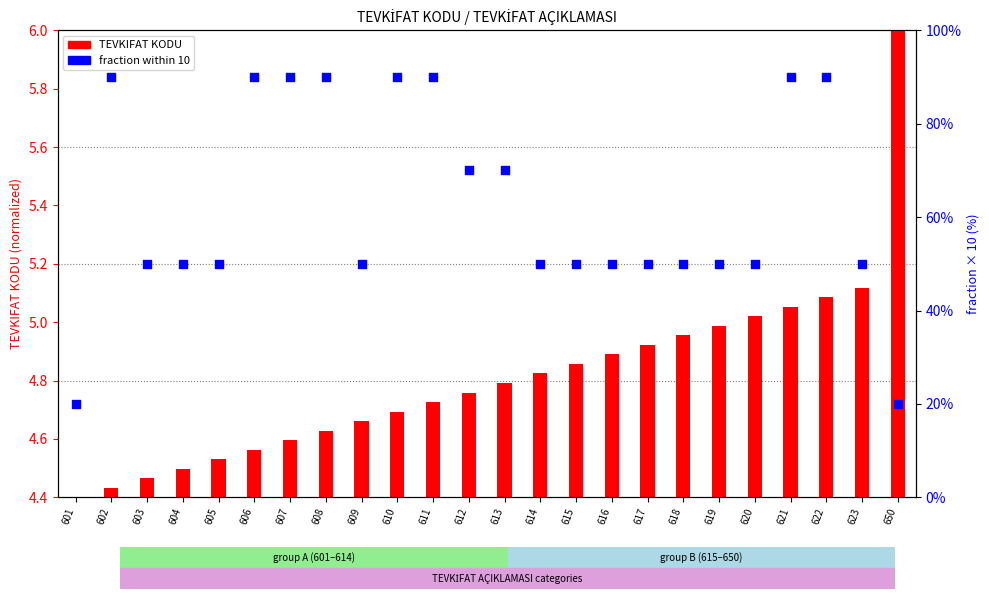

What is the change in value from 601 to 604?

+30